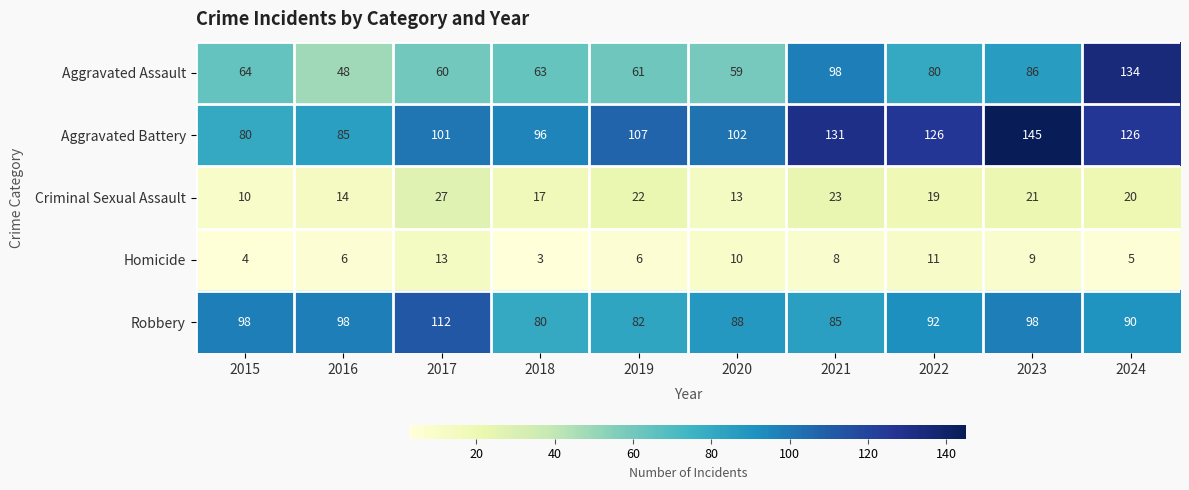

Between 2021 and 2024, which series saw the biggest shift?

Aggravated Assault